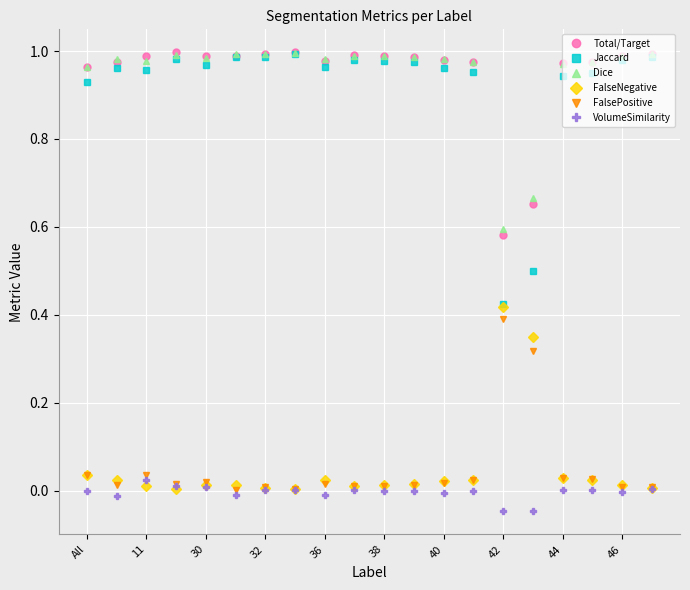

What is the sum of all Dice values?

19.0